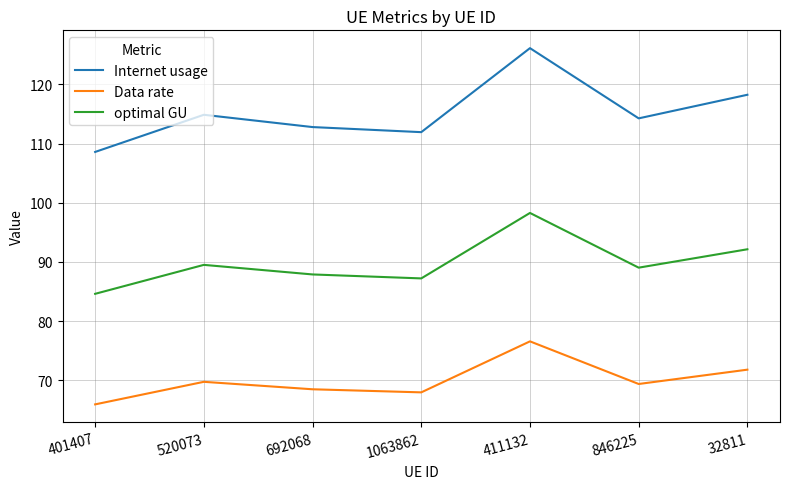

At which category does Data rate reach its first local peak?

520073